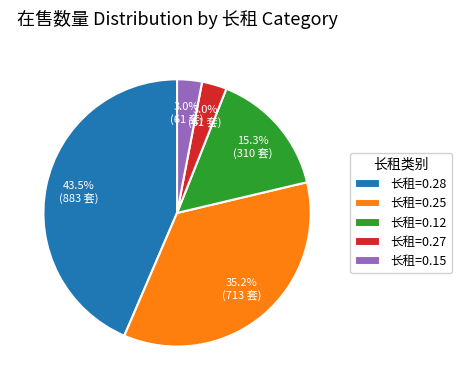

Does 长租=0.25 represent more than half of the total?

No